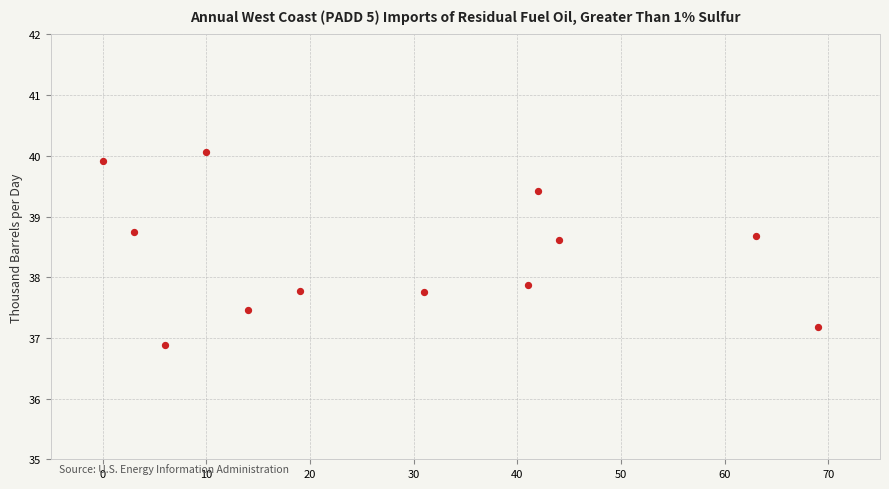

What is the average Y value?

38.4